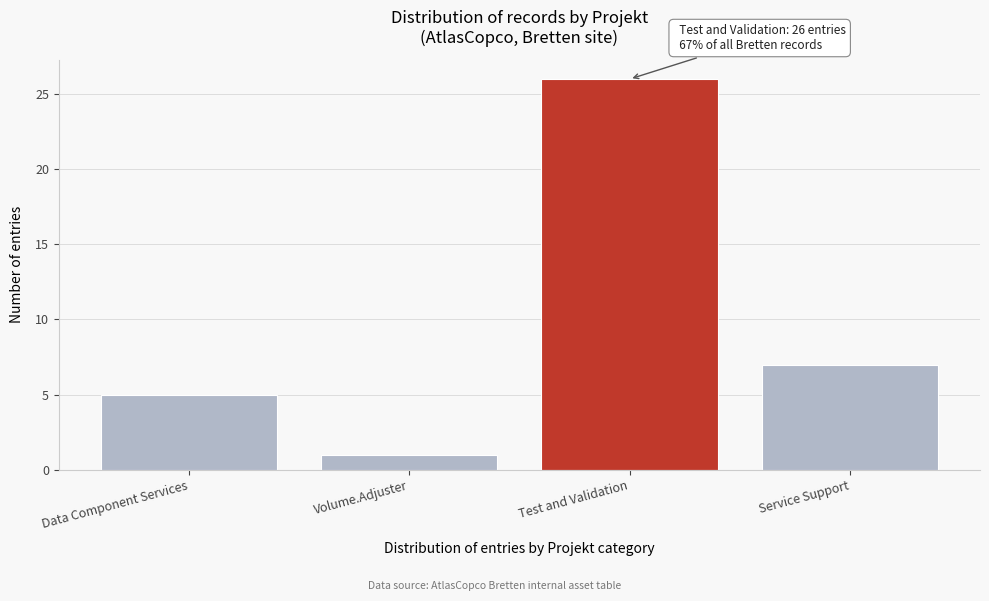

Reading right to left, what are all the values shown in this chart?

Service Support=7	Test and Validation=26	Volume.Adjuster=1	Data Component Services=5